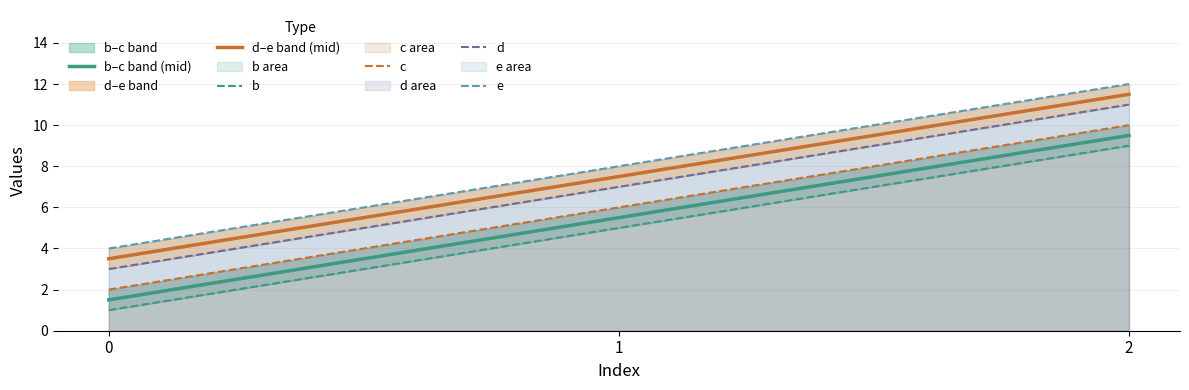

Is it true that b equals 2.2 at 1?

False